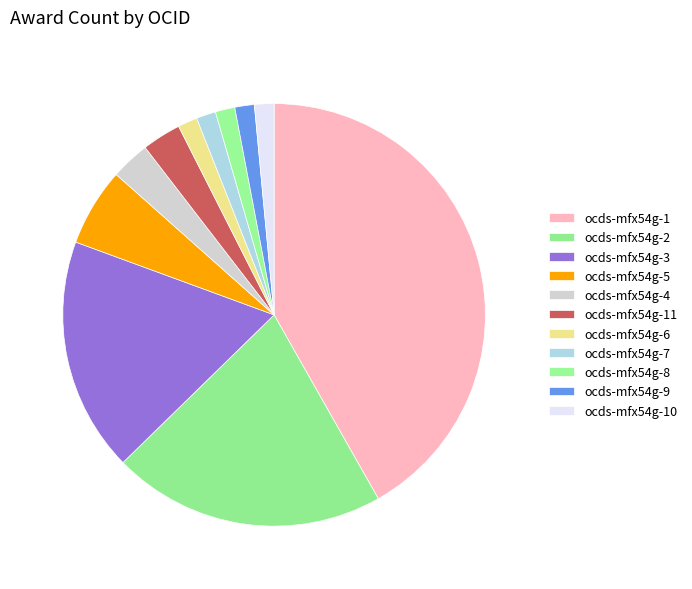

What percentage is the ocds-mfx54g-1 slice, to the nearest percent?

42%